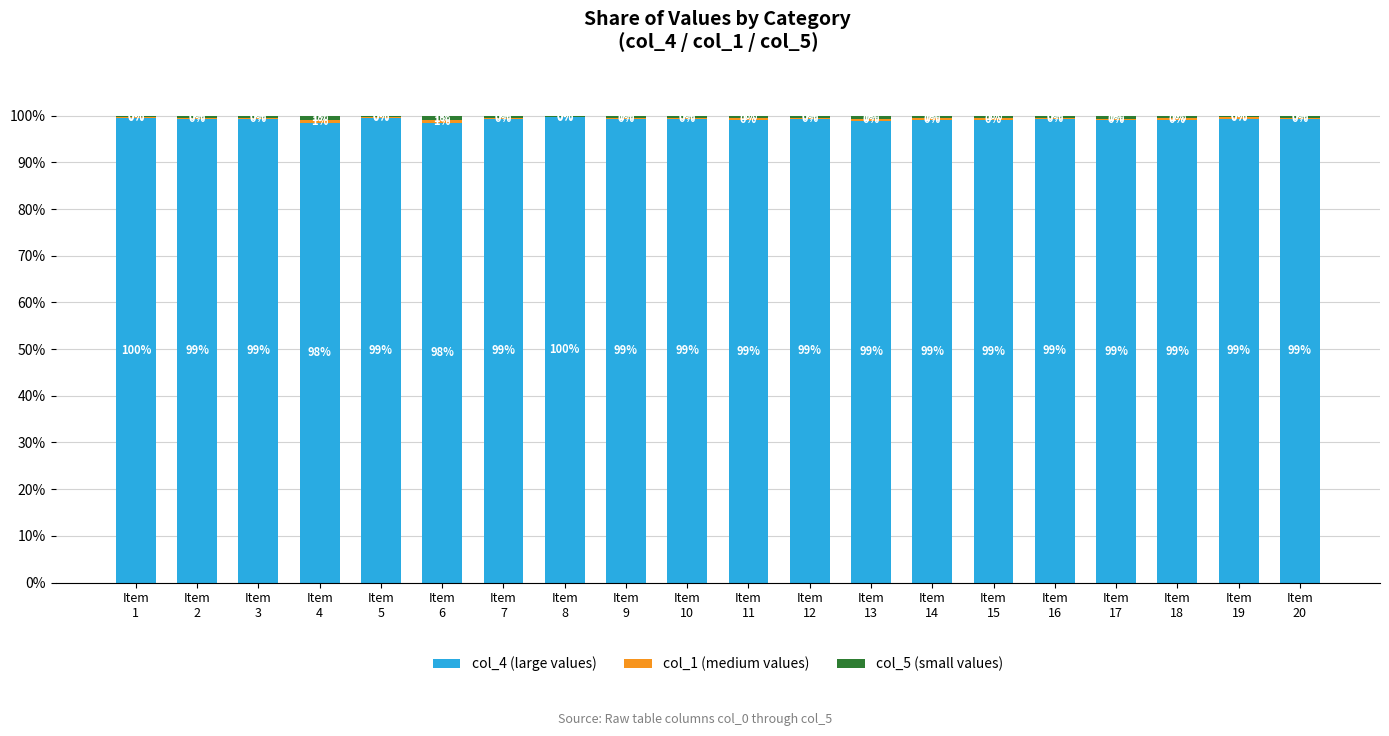

What is the maximum value for col_4 (large values)?

99.6